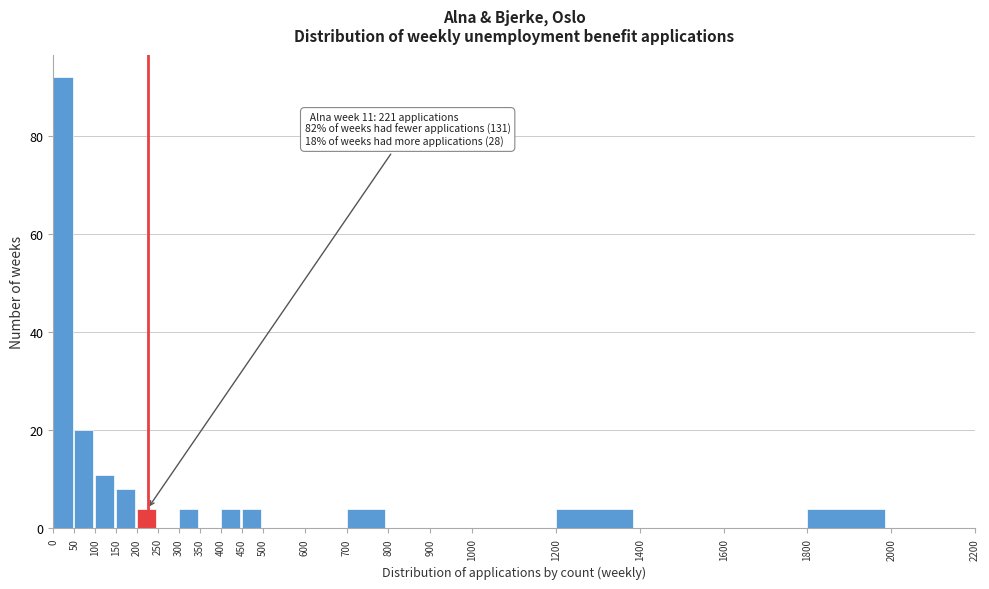

Over which range of the x-axis is the bar tallest?

0 to 50